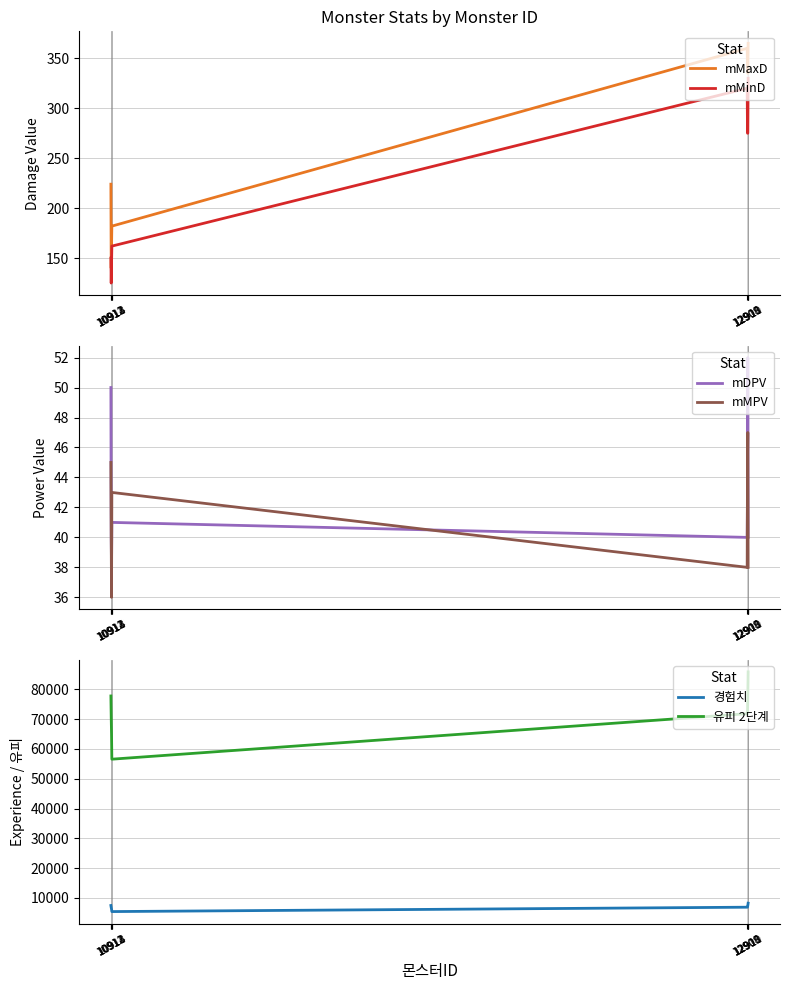

True or false: mMaxD has a value of 360 at 12908.

True